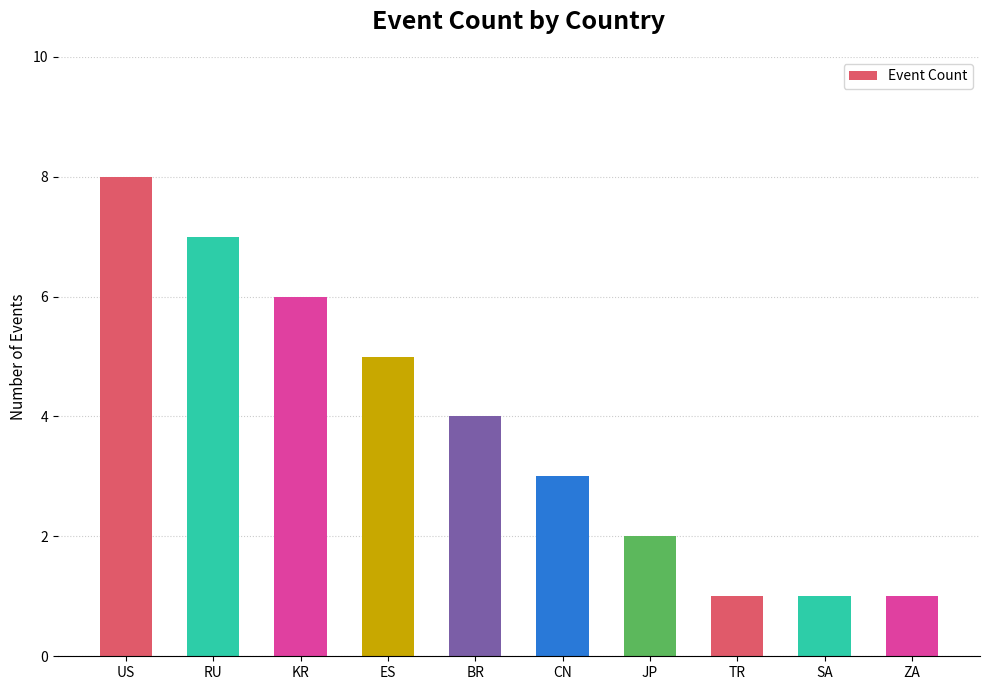

What is the approximate value at US?

8